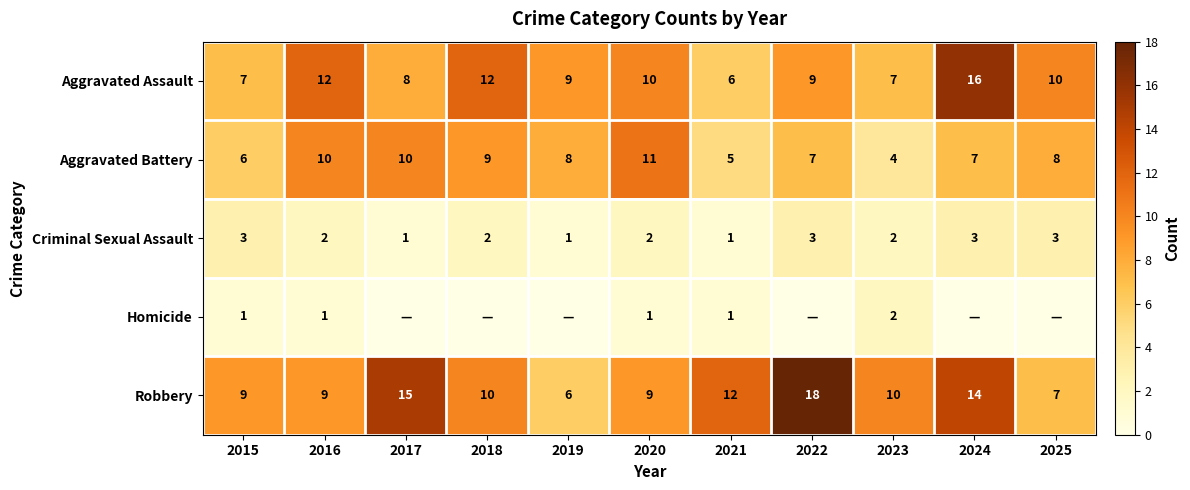

True or false: Criminal Sexual Assault has a value of 3 at 2024.

True